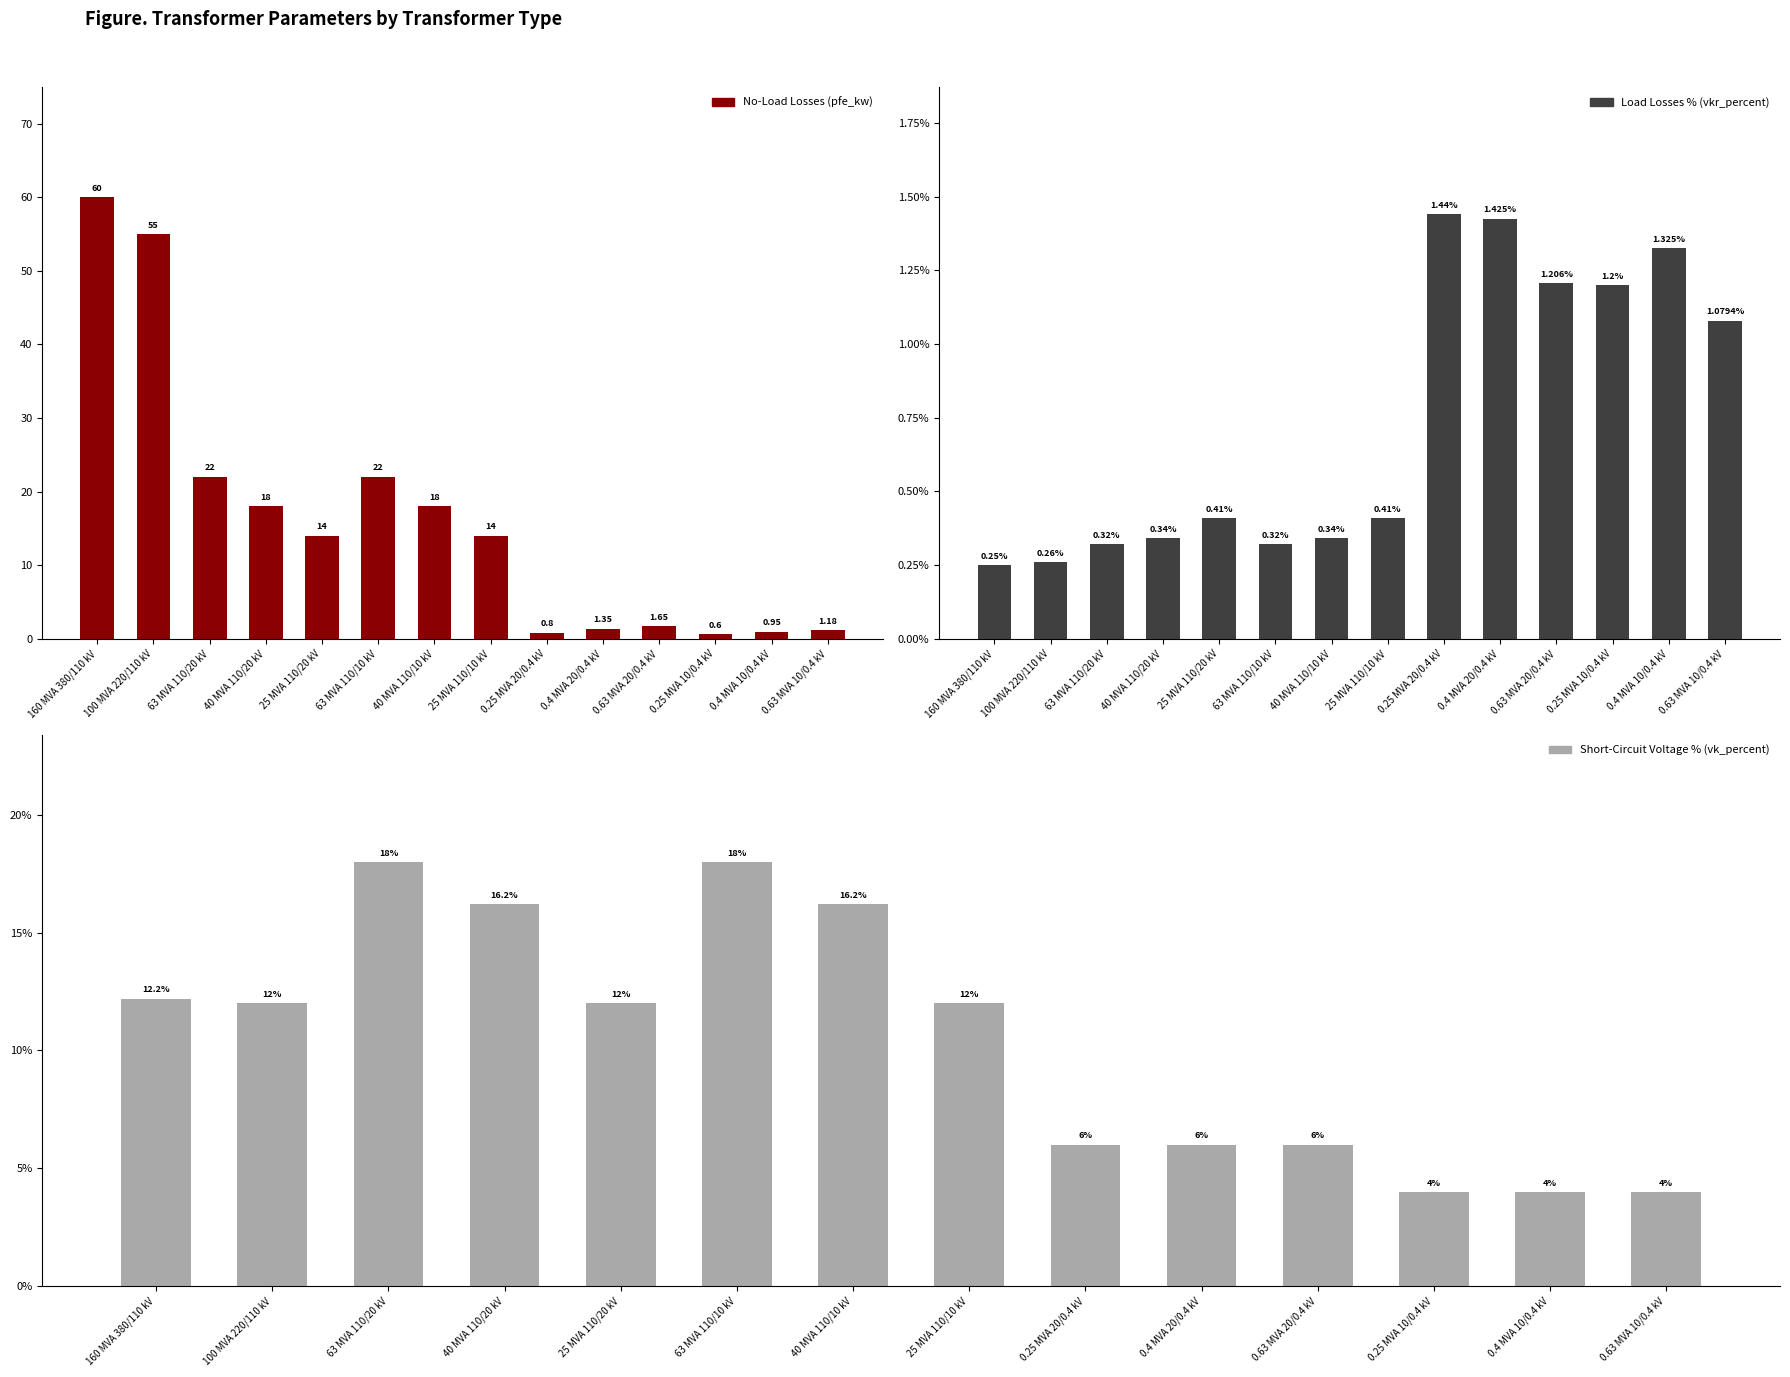

Rank the categories by vk_percent value from highest to lowest.

63 MVA 110/20 kV, 63 MVA 110/10 kV, 40 MVA 110/20 kV, 40 MVA 110/10 kV, 160 MVA 380/110 kV, 100 MVA 220/110 kV, 25 MVA 110/20 kV, 25 MVA 110/10 kV, 0.25 MVA 20/0.4 kV, 0.4 MVA 20/0.4 kV, 0.63 MVA 20/0.4 kV, 0.25 MVA 10/0.4 kV, 0.4 MVA 10/0.4 kV, 0.63 MVA 10/0.4 kV